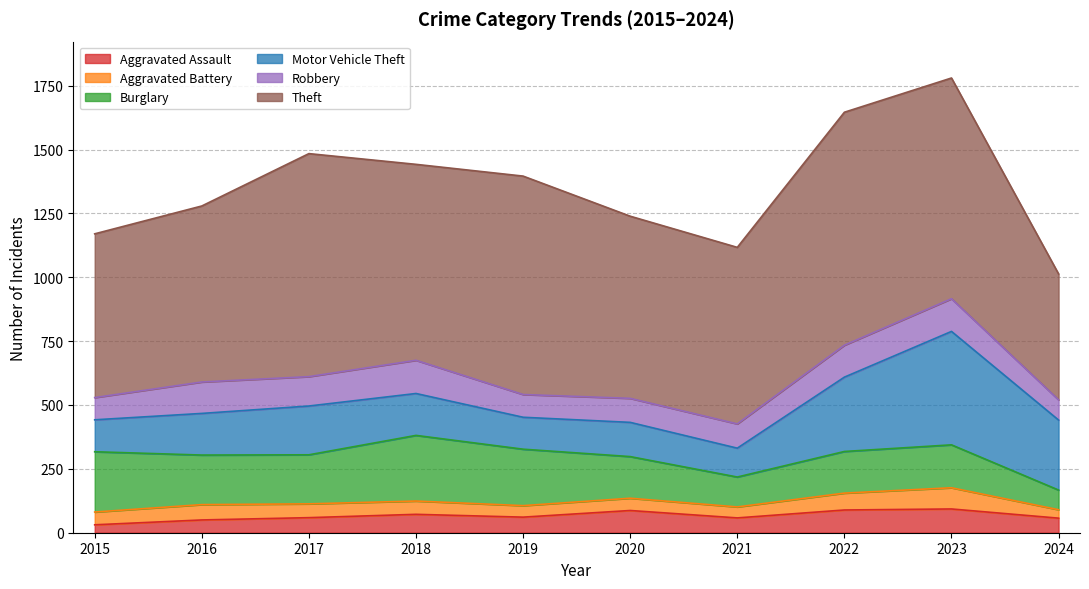

Reading left to right, transcribe all the data shown in this chart.

Aggravated Assault: 2015=31	2016=50	2017=59	2018=72	2019=61	2020=87	2021=58	2022=89	2023=93	2024=57
Aggravated Battery: 2015=50	2016=60	2017=54	2018=52	2019=45	2020=48	2021=43	2022=66	2023=83	2024=33
Burglary: 2015=236	2016=194	2017=192	2018=257	2019=221	2020=163	2021=117	2022=163	2023=168	2024=77
Motor Vehicle Theft: 2015=125	2016=163	2017=191	2018=164	2019=125	2020=134	2021=113	2022=291	2023=444	2024=274
Robbery: 2015=87	2016=123	2017=115	2018=130	2019=89	2020=94	2021=95	2022=125	2023=128	2024=79
Theft: 2015=641	2016=689	2017=873	2018=767	2019=855	2020=713	2021=691	2022=912	2023=864	2024=493